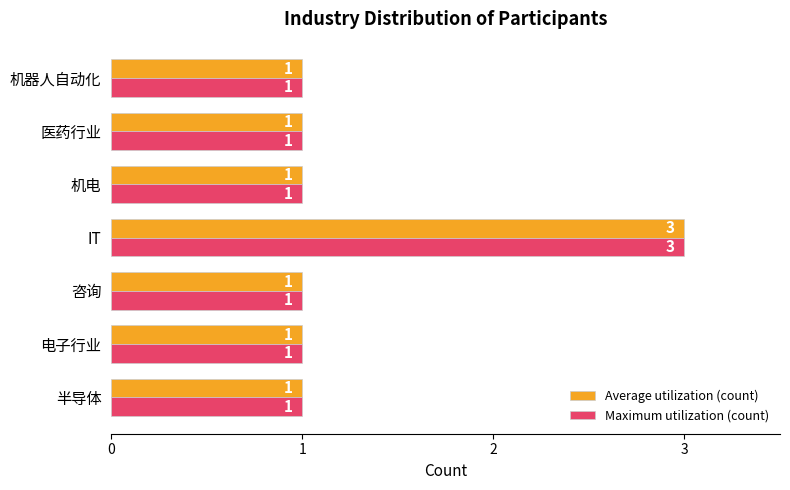

True or false: Maximum utilization (count) has a value of 5 at IT.

False